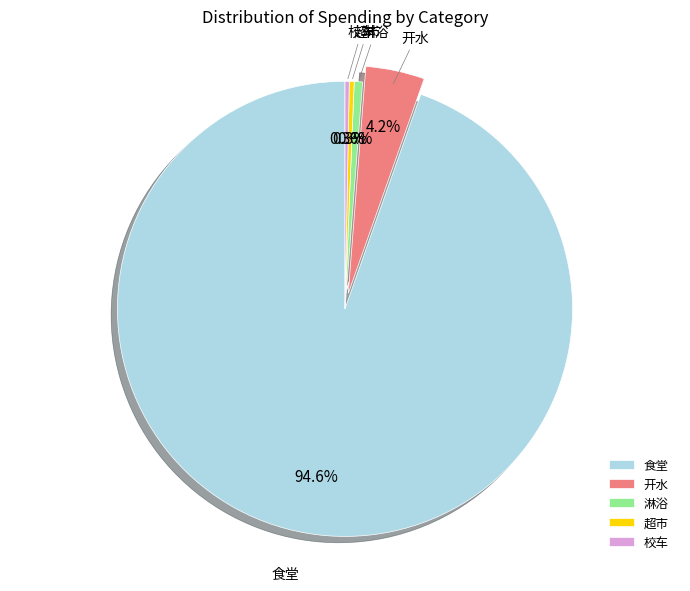

What is the total percentage of 食堂 and 开水?

98.8%